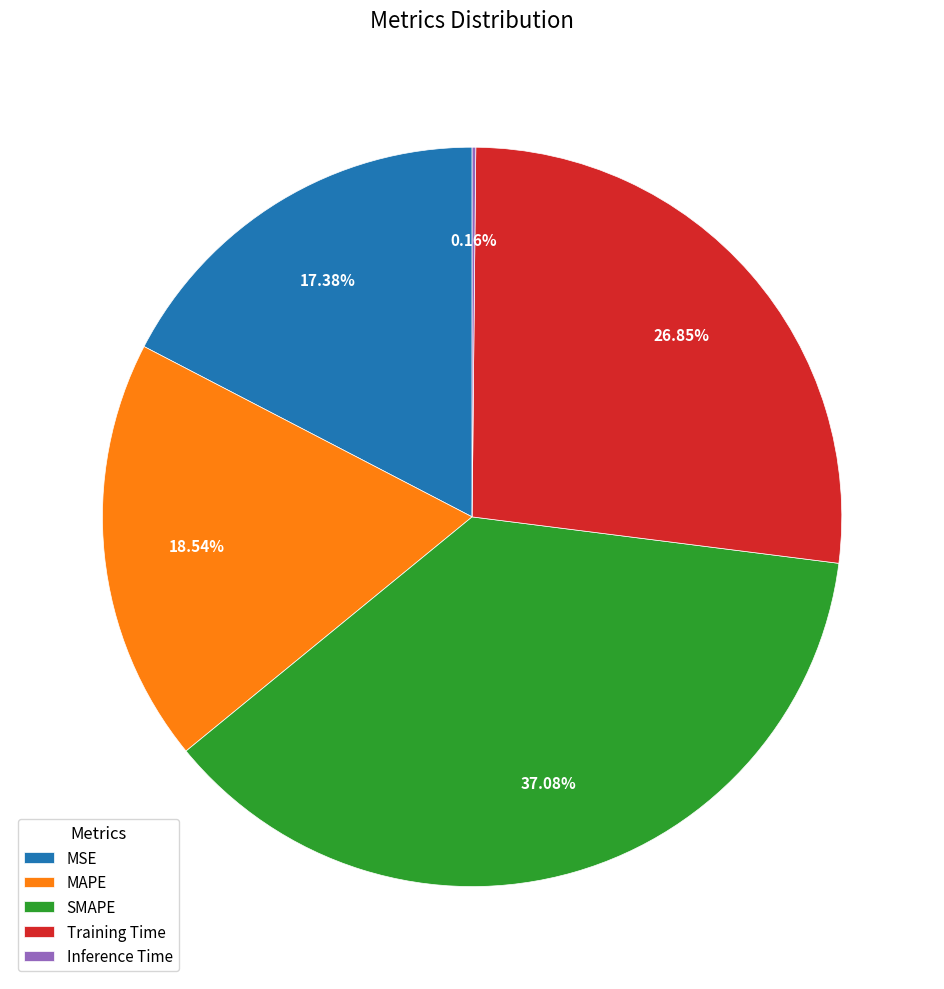

Combined, do MAPE and MSE account for over 50%?

No